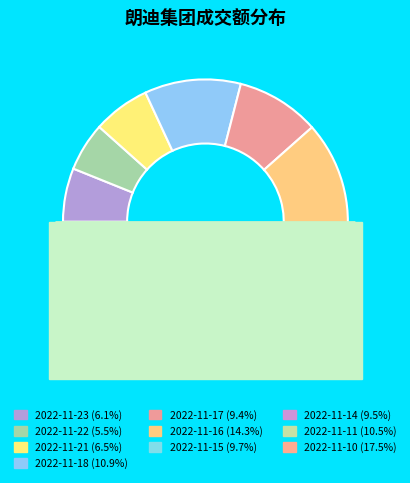

Is there a majority slice in this chart?

No